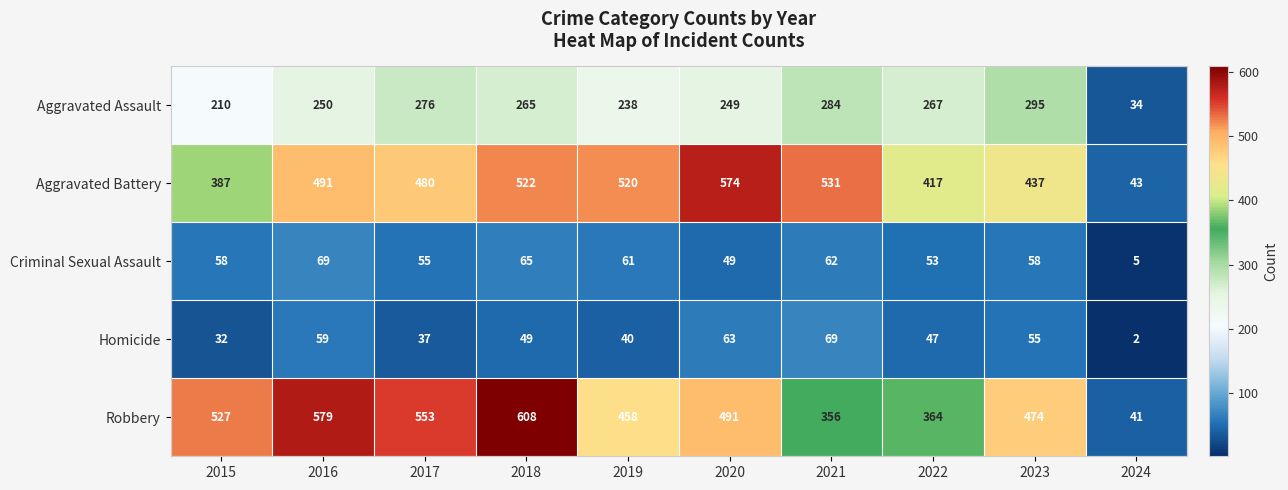

At how many categories does at least one series exceed 319?

9